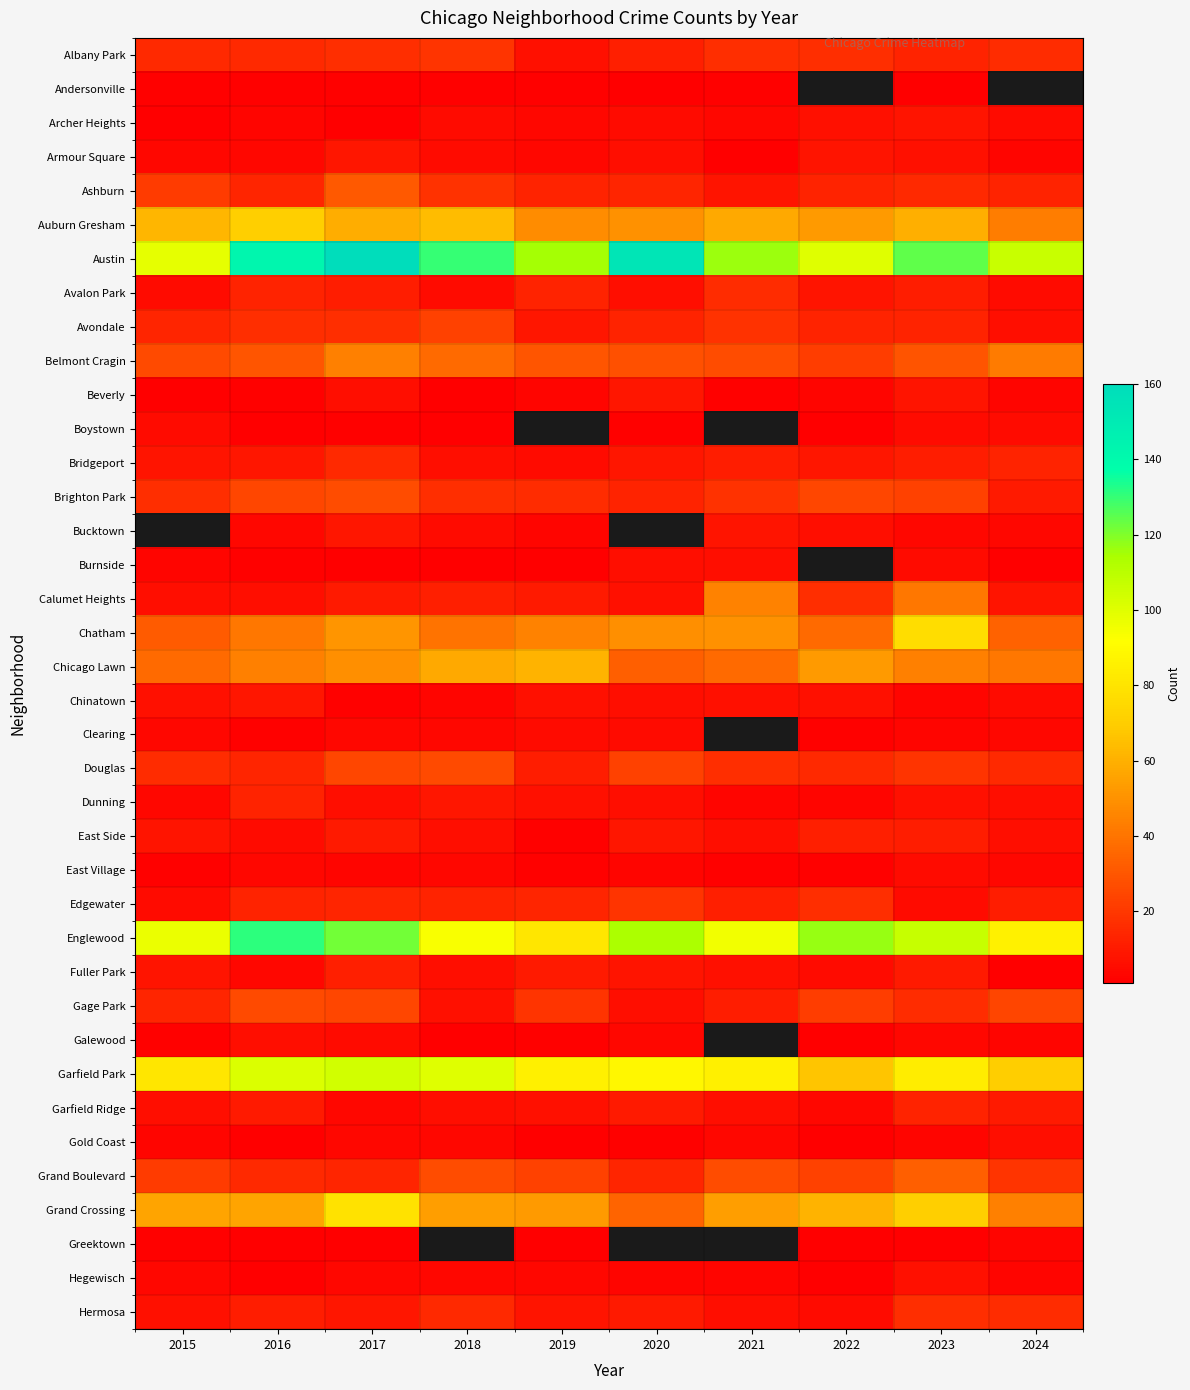

What is the difference between the maximum and minimum values in the Garfield Park series?

37.0